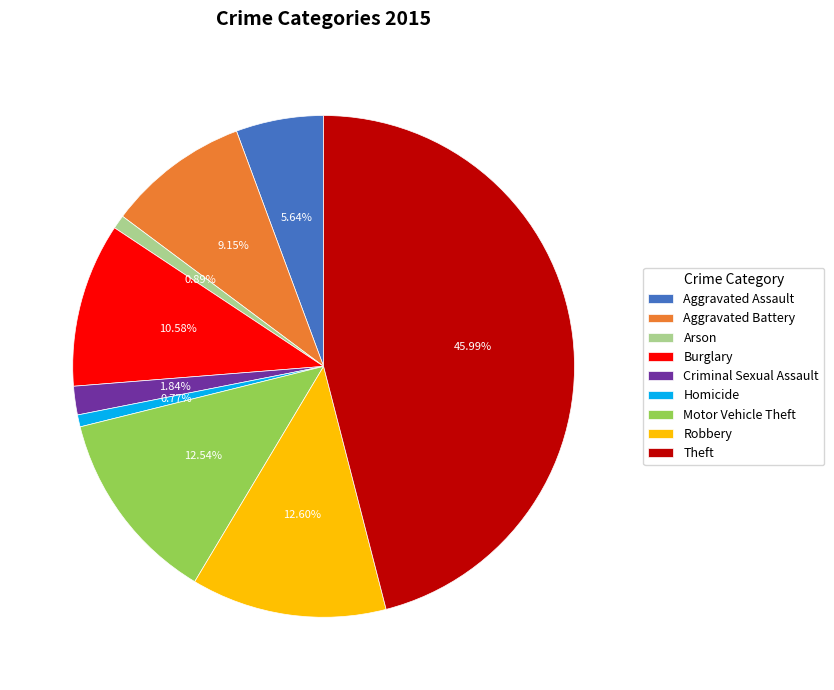

Does Arson account for over 50% of the chart?

No